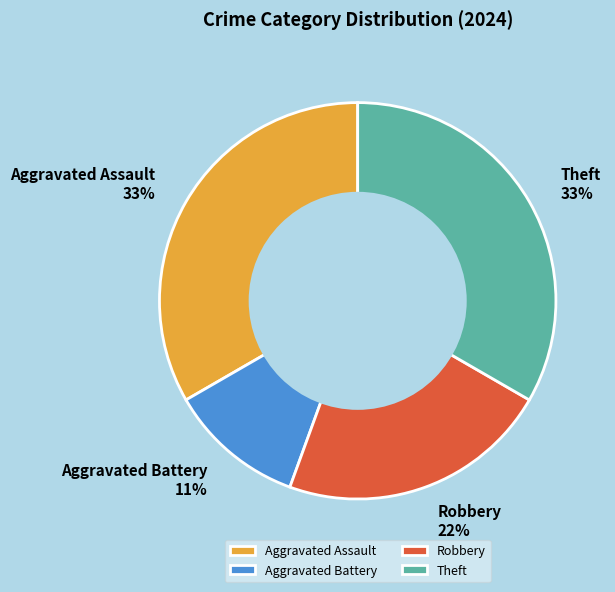

Is the sum of Theft and Aggravated Assault greater than half?

Yes